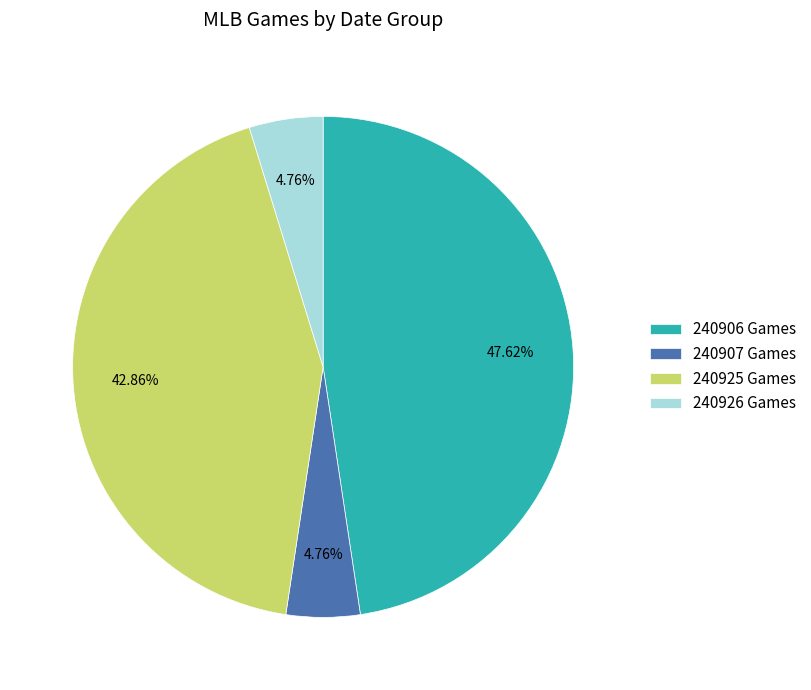

Approximately how many times larger is the value at 240925 Games compared to 240906 Games?

0.9